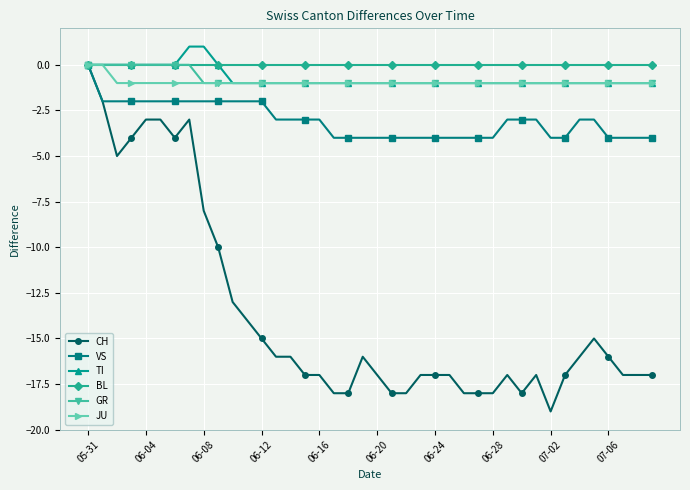

Reading left to right, extract all data points from this chart.

CH: 0	-2	-5	-4	-3	-3	-4	-3	-8	-10	-13	-14	-15	-16	-16	-17	-17	-18	-18	-16	-17	-18	-18	-17	-17	-17	-18	-18	-18	-17	-18	-17	-19	-17	-16	-15	-16	-17	-17	-17
VS: 0	-2	-2	-2	-2	-2	-2	-2	-2	-2	-2	-2	-2	-3	-3	-3	-3	-4	-4	-4	-4	-4	-4	-4	-4	-4	-4	-4	-4	-3	-3	-3	-4	-4	-3	-3	-4	-4	-4	-4
TI: 0	0	0	0	0	0	0	1	1	0	-1	-1	-1	-1	-1	-1	-1	-1	-1	-1	-1	-1	-1	-1	-1	-1	-1	-1	-1	-1	-1	-1	-1	-1	-1	-1	-1	-1	-1	-1
BL: 0	0	0	0	0	0	0	0	0	0	0	0	0	0	0	0	0	0	0	0	0	0	0	0	0	0	0	0	0	0	0	0	0	0	0	0	0	0	0	0
GR: 0	0	0	0	0	0	0	0	-1	-1	-1	-1	-1	-1	-1	-1	-1	-1	-1	-1	-1	-1	-1	-1	-1	-1	-1	-1	-1	-1	-1	-1	-1	-1	-1	-1	-1	-1	-1	-1
JU: 0	0	-1	-1	-1	-1	-1	-1	-1	-1	-1	-1	-1	-1	-1	-1	-1	-1	-1	-1	-1	-1	-1	-1	-1	-1	-1	-1	-1	-1	-1	-1	-1	-1	-1	-1	-1	-1	-1	-1